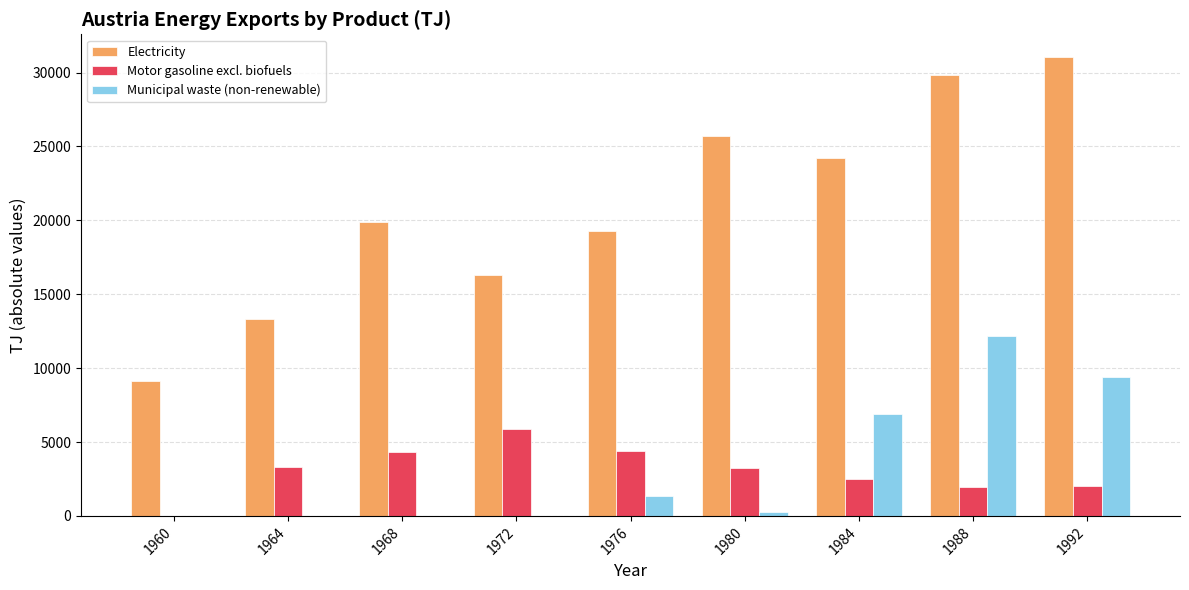

How many data points does each series have?

9